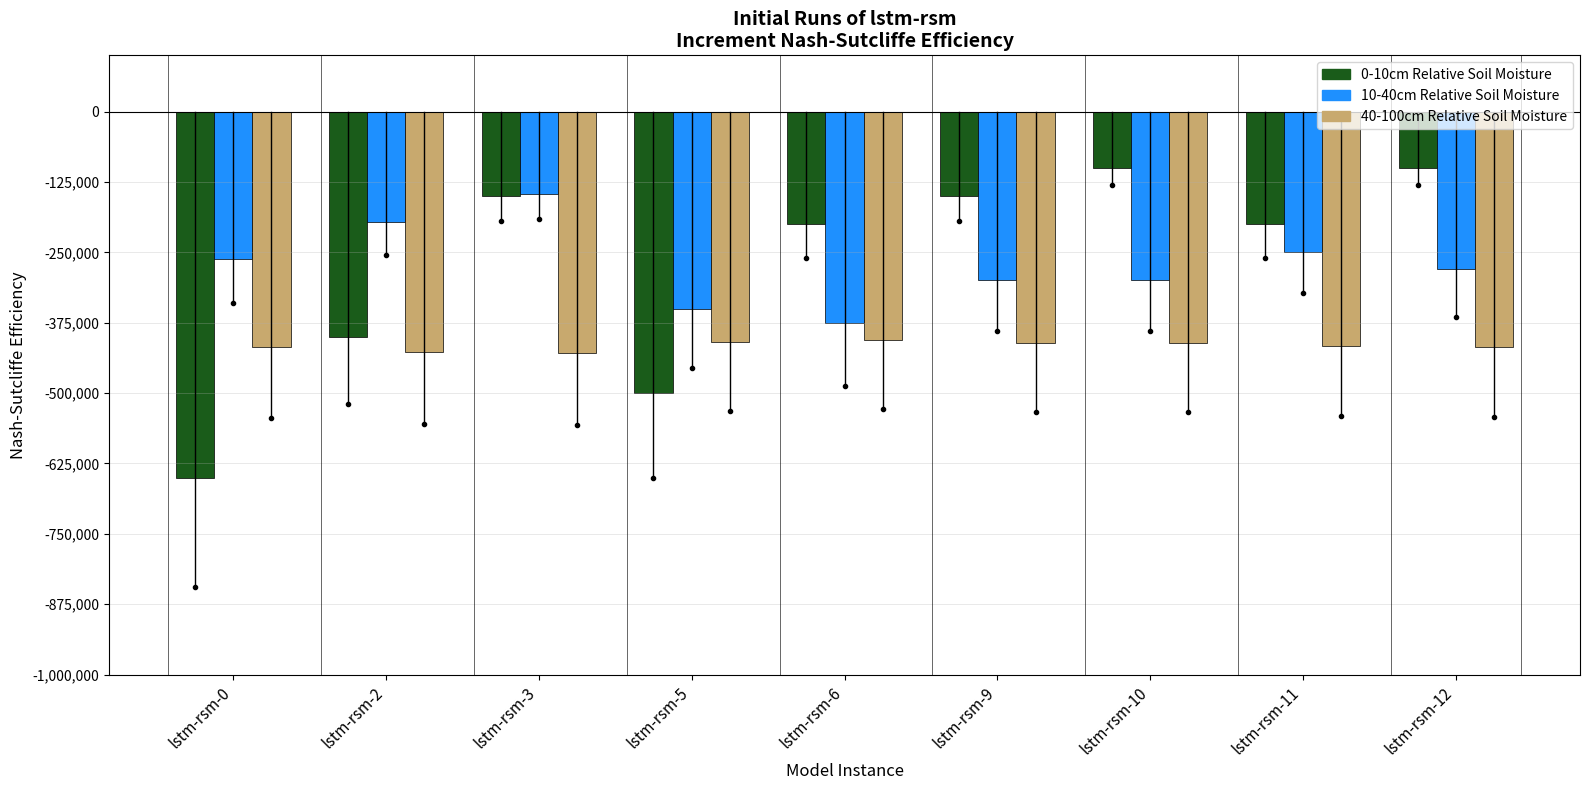

What is the total value across all series at lstm-rsm-9?

-17.2